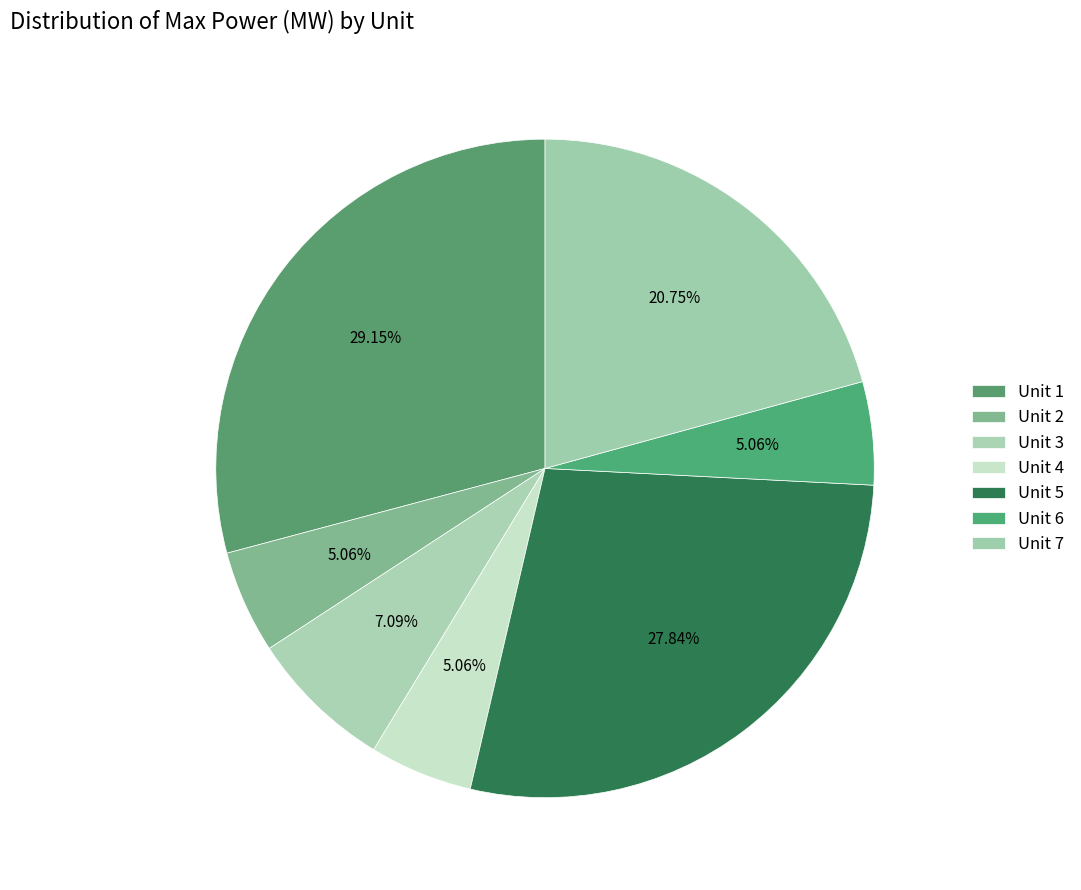

Which slice is the smallest?

Unit 2